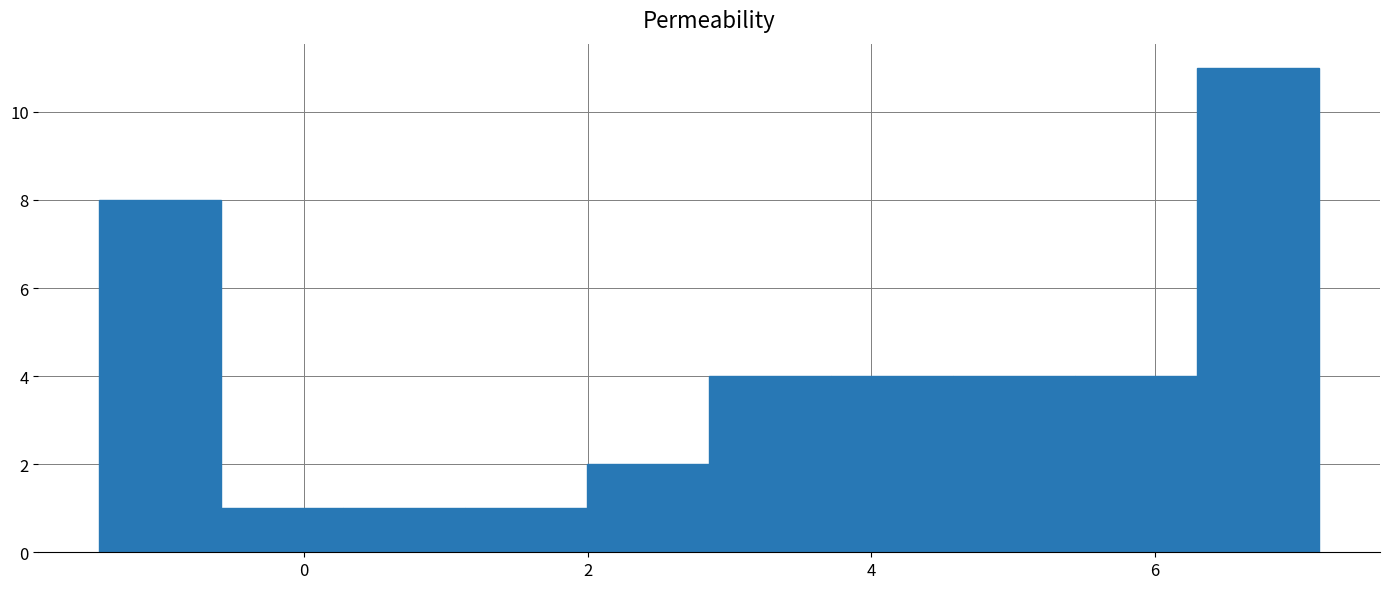

Which range on the x-axis has the tallest bar?

6.2 to 7.2